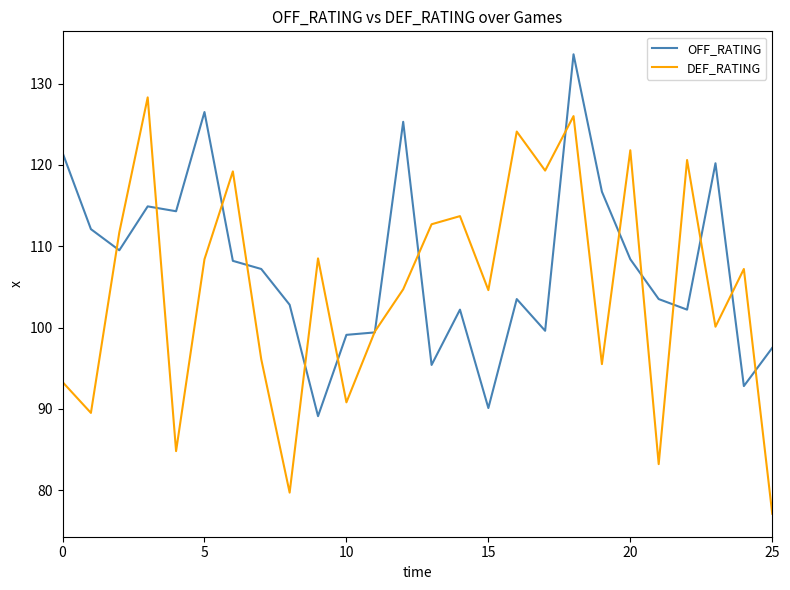

List the series in order of their overall mean, lowest first.

DEF_RATING, OFF_RATING